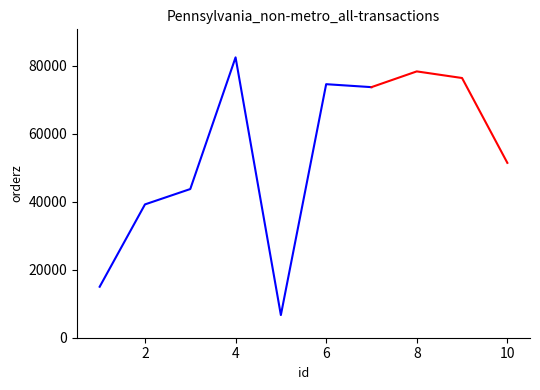

At which category does the chart reach its peak across all series?

4